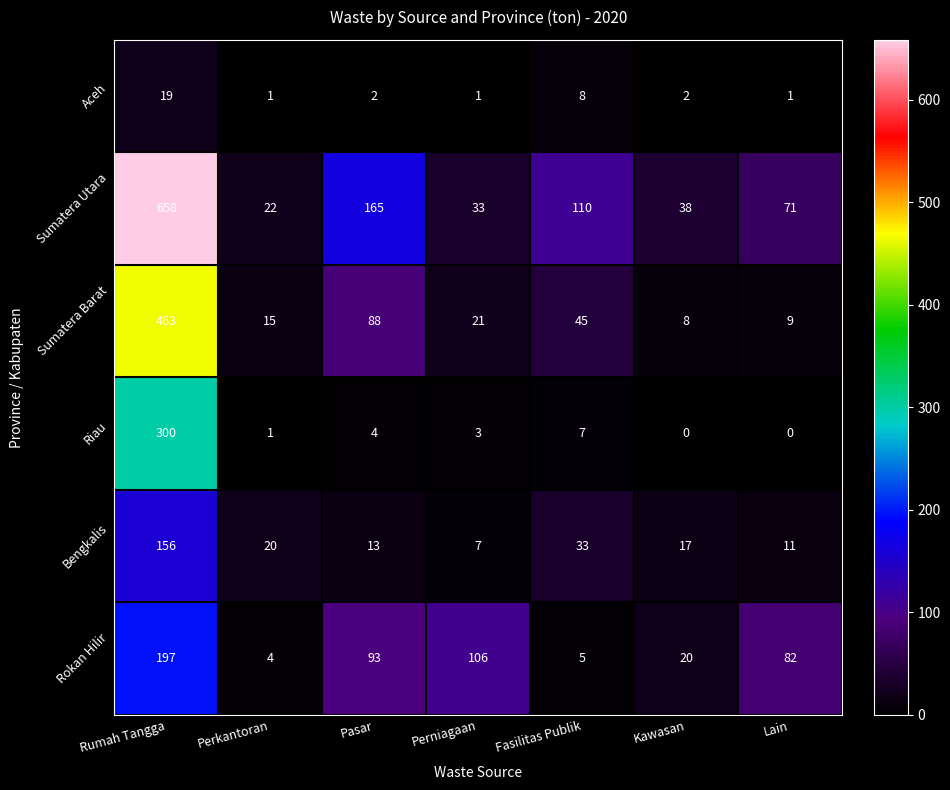

At Fasilitas Publik, list the series in order from largest to smallest.

Sumatera Utara, Sumatera Barat, Bengkalis, Aceh, Riau, Rokan Hilir